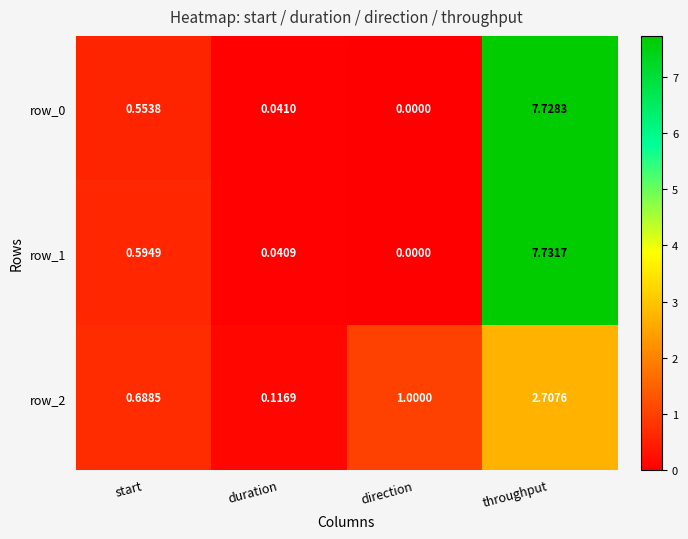

What is the sum of all row_2 values?

4.5